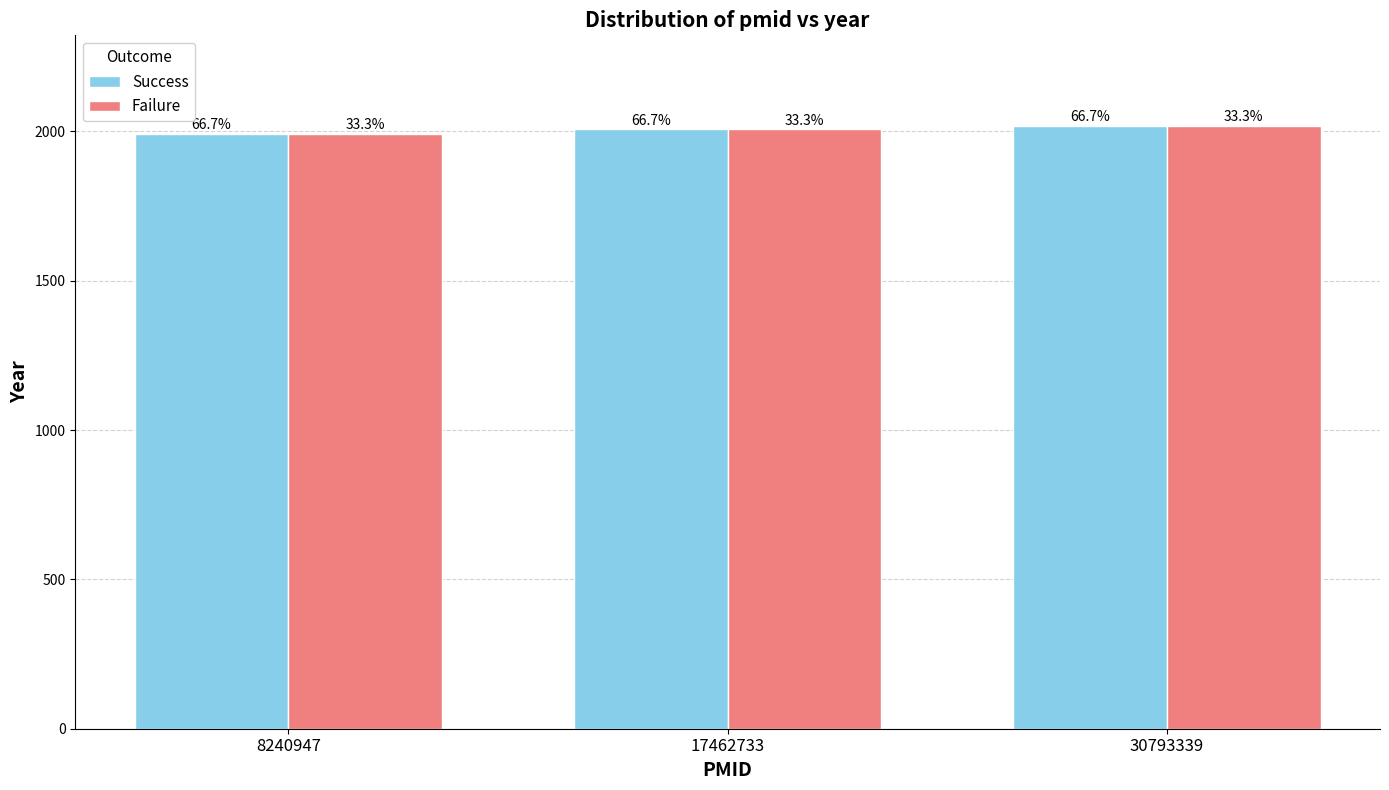

Is it true that Failure equals 2019 at 30793339?

True